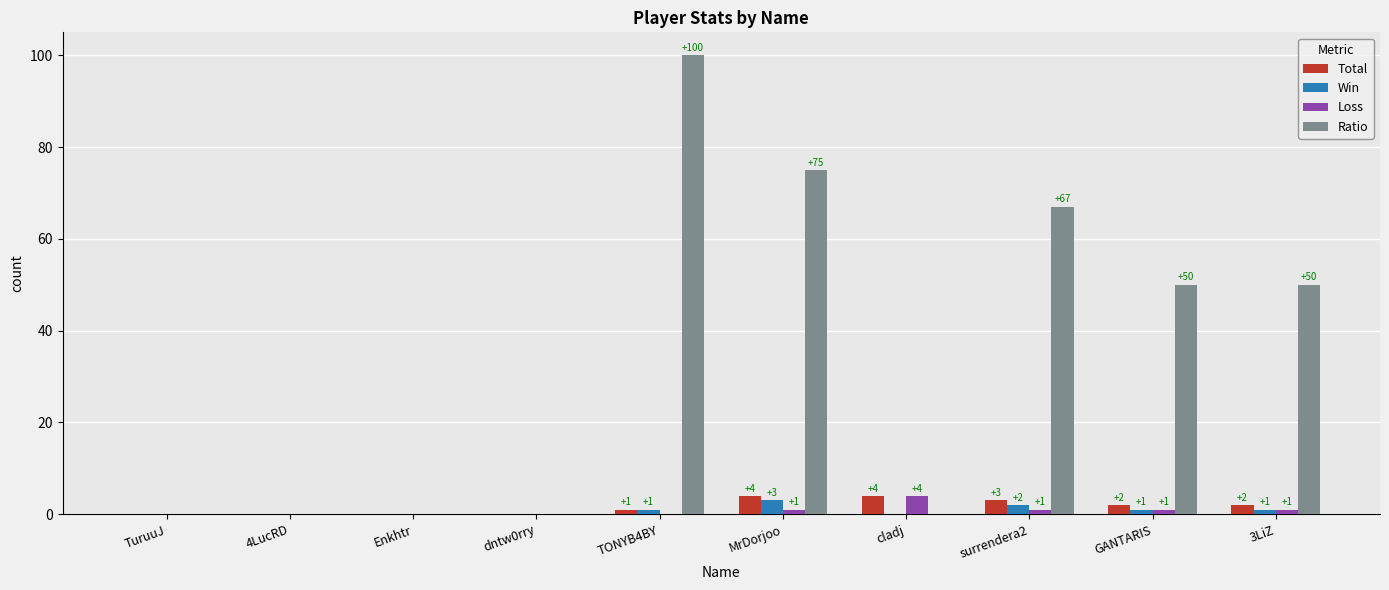

Is the value of Loss at TONYB4BY greater than the value of Win at 3LiZ?

No